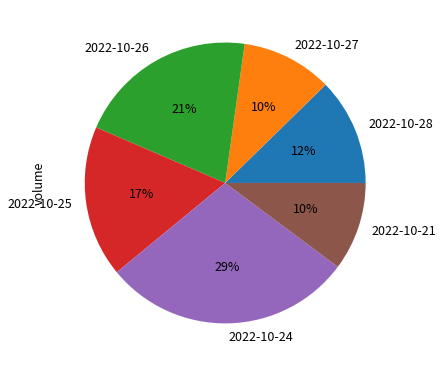

Approximately how many times larger is the value at 2022-10-25 compared to 2022-10-21?

1.7